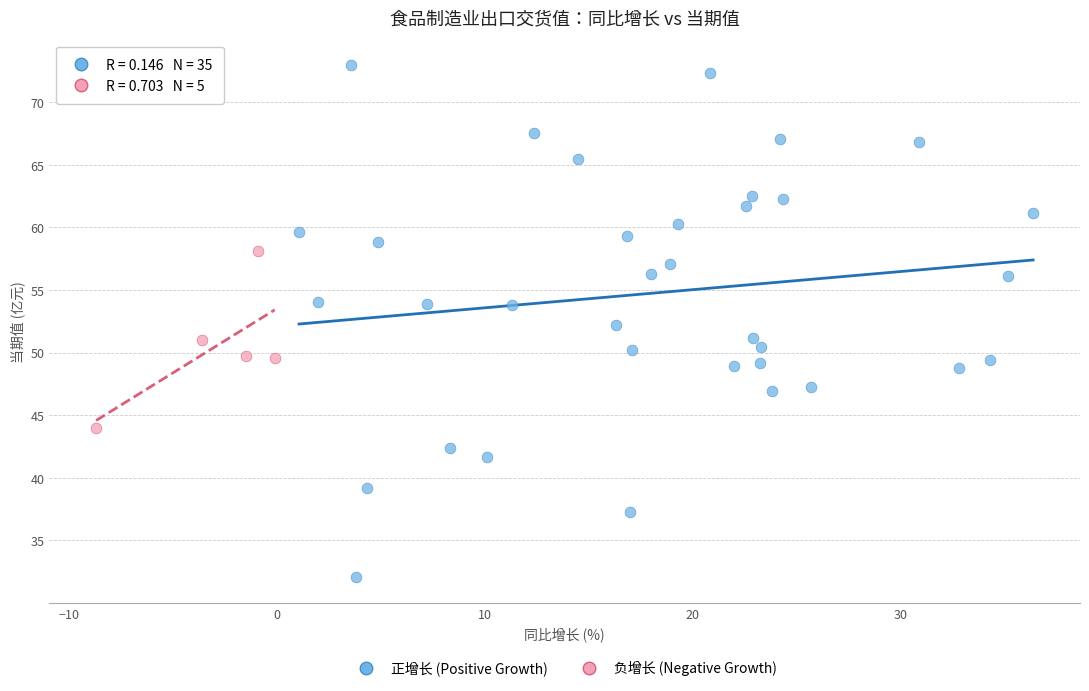

Which series reaches the minimum Y coordinate?

正增长 (Positive Growth)